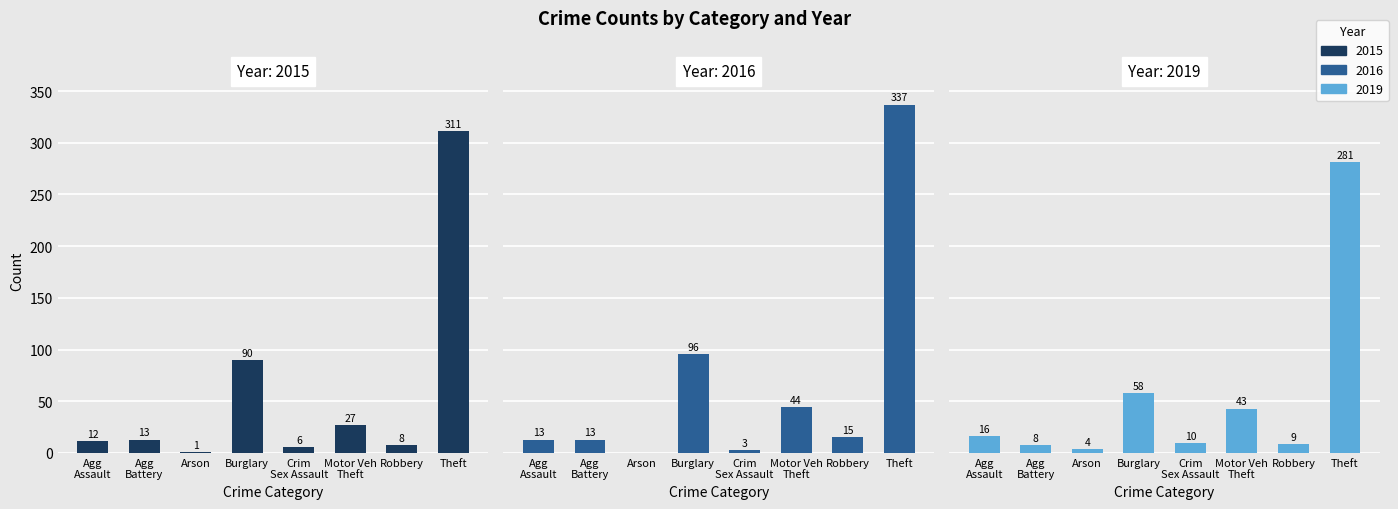

What is the greatest value displayed?

337